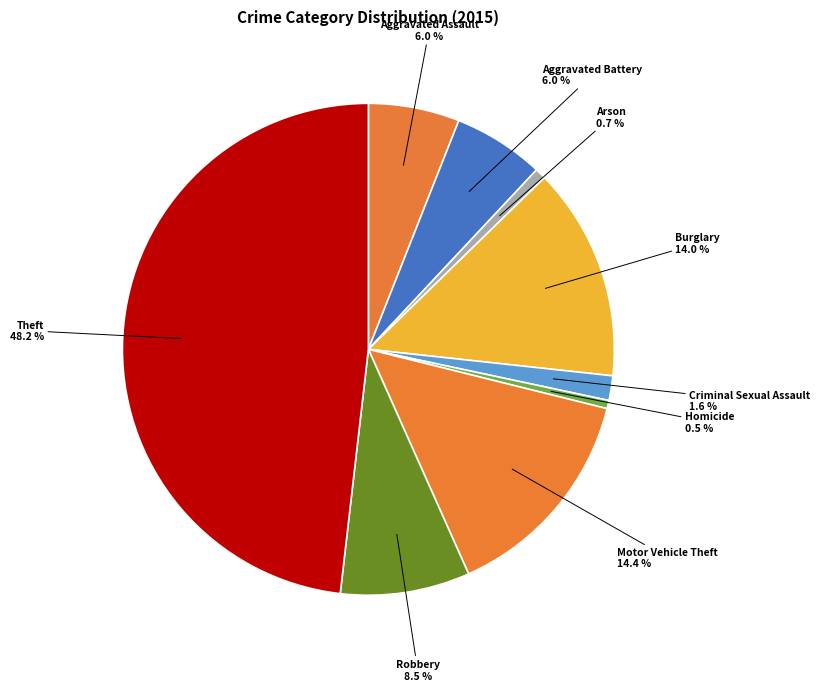

Combined, do Arson and Homicide account for over 50%?

No